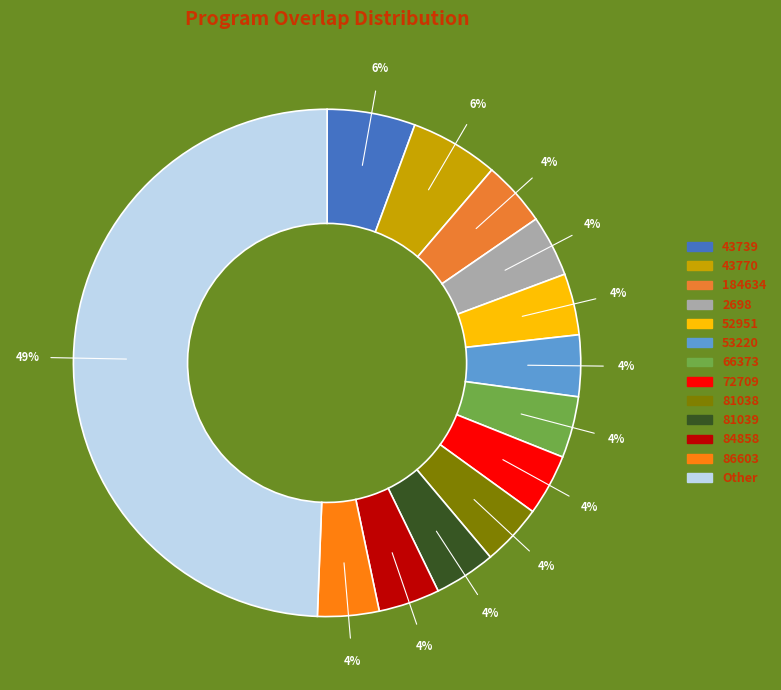

Which category has the biggest portion of the pie?

Other